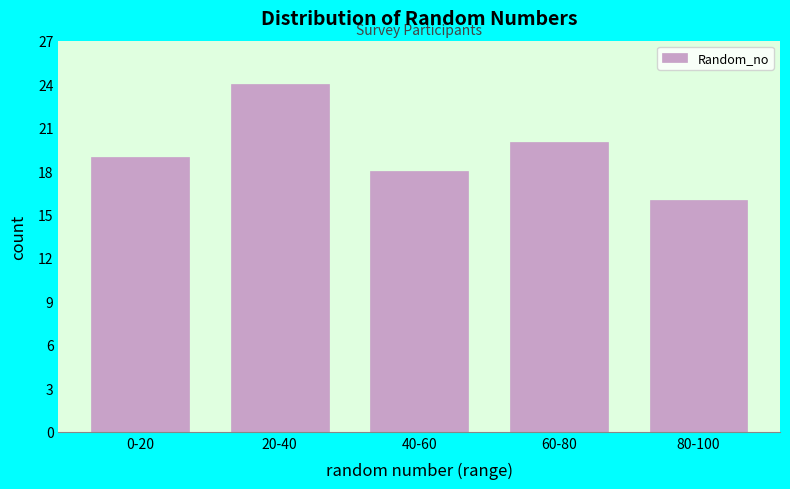

Reading left to right, list all the values displayed in this chart.

0-20=19	20-40=24	40-60=18	60-80=20	80-100=16